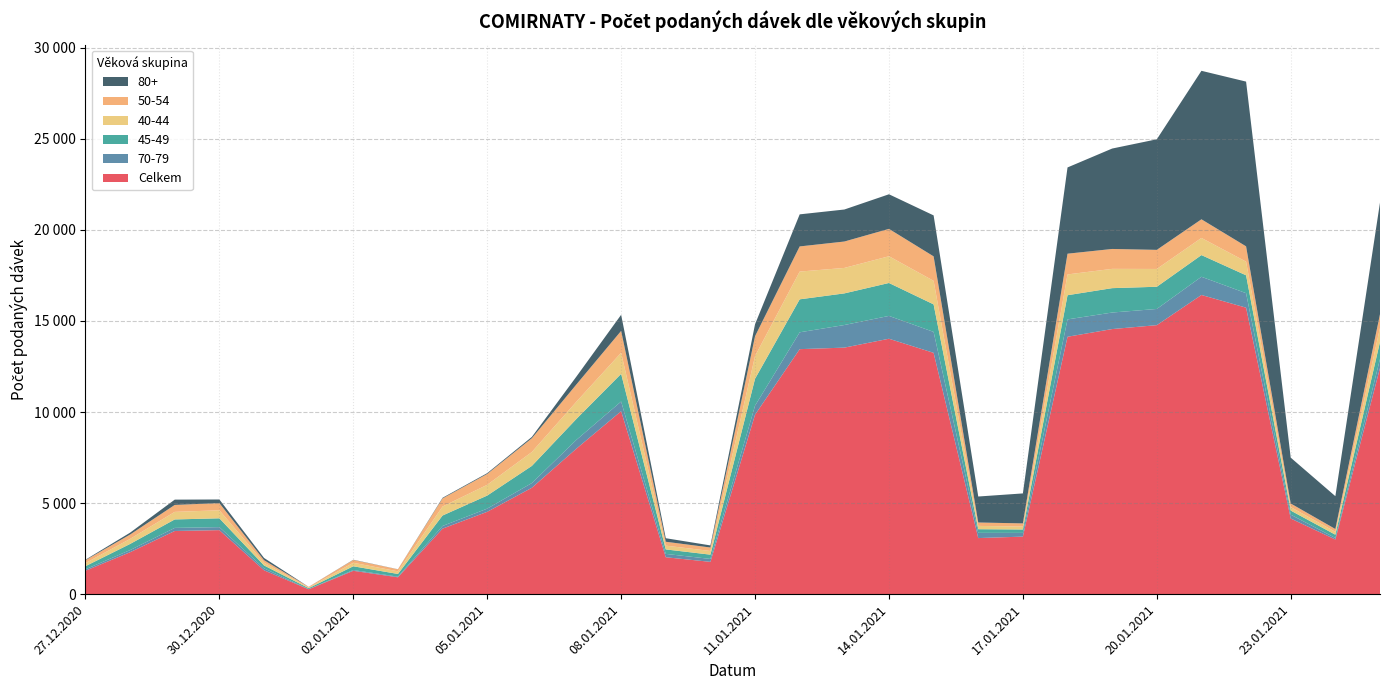

Reading left to right, list all the values displayed in this chart.

Celkem: 1287	2303	3469	3516	1311	268	1282	926	3599	4522	5843	7995	10049	2027	1774	9856	13454	13538	14026	13252	3080	3160	14135	14557	14772	16429	15732	4154	3001	12422
70-79: 78	117	170	164	108	10	43	36	146	175	258	482	529	184	160	495	925	1241	1254	1149	286	204	953	908	889	1000	796	211	83	492
45-49: 171	337	464	485	158	50	206	147	574	717	941	1150	1518	246	235	1479	1811	1737	1808	1512	201	188	1328	1339	1219	1190	981	224	180	939
40-44: 170	277	415	442	156	36	193	144	494	591	765	946	1160	207	203	1247	1524	1398	1468	1293	181	159	1142	1059	978	942	751	192	161	775
50-54: 158	240	382	393	133	35	152	111	445	596	755	949	1201	214	190	1089	1381	1450	1503	1344	187	175	1138	1093	1048	1024	840	198	153	748
80+: 27	103	291	199	123	3	14	5	35	44	73	432	884	194	115	657	1761	1758	1900	2249	1427	1646	4736	5514	6072	8154	9046	2517	1803	6129